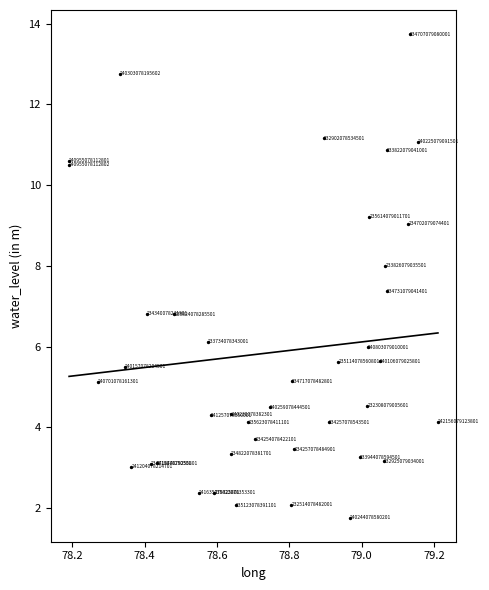

What Y value in the scatter plot is closest to 7?

6.8